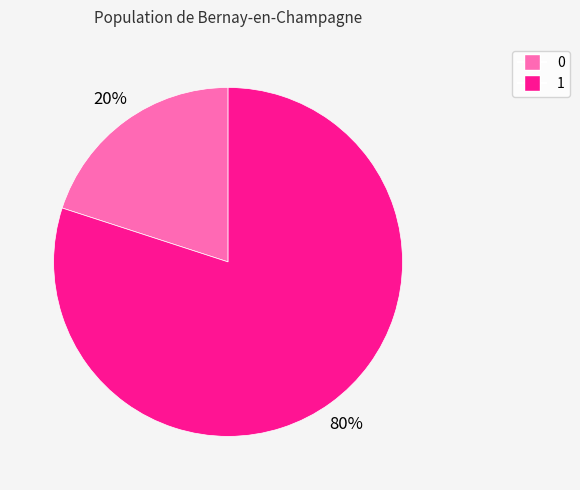

Does any single category account for the majority?

Yes